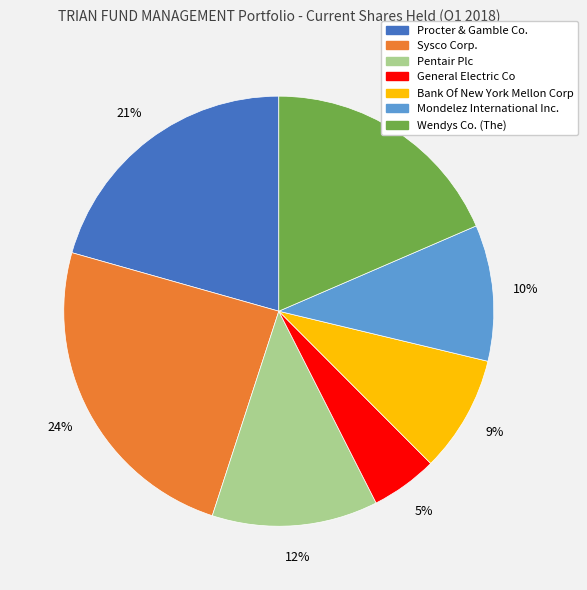

Does Pentair Plc account for over 50% of the chart?

No